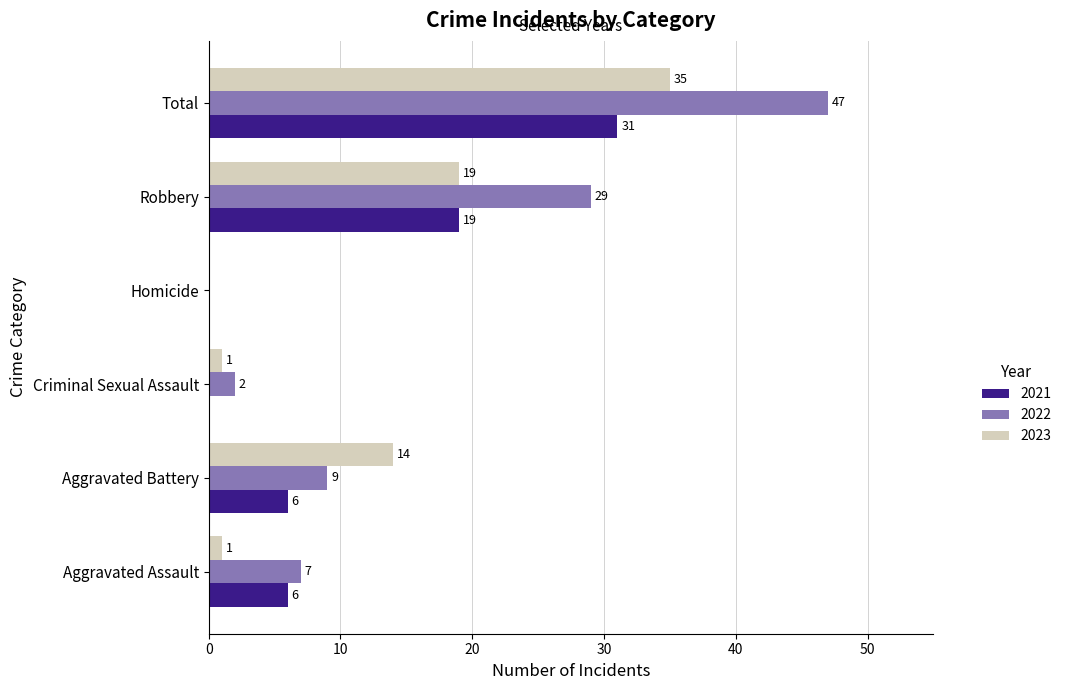

How many 2021 values are between 0 and 19?

5